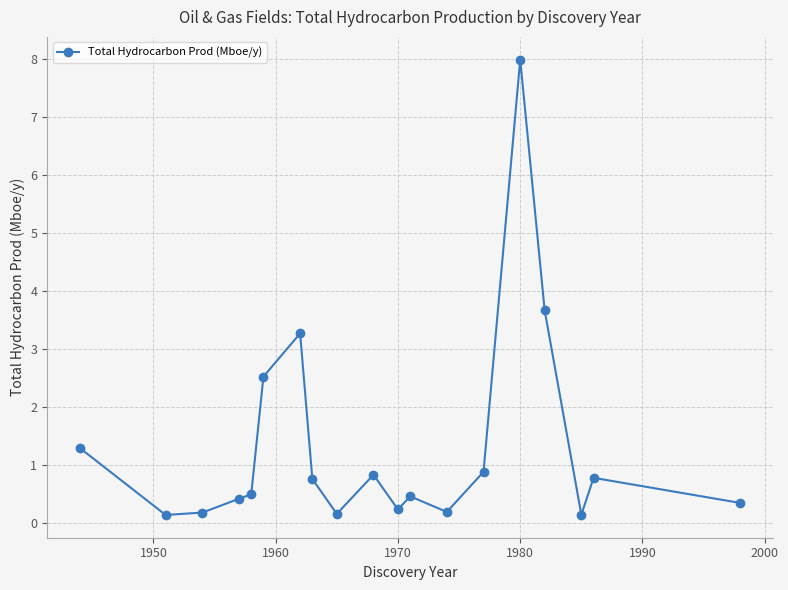

What is the maximum value shown in the chart?

8.0